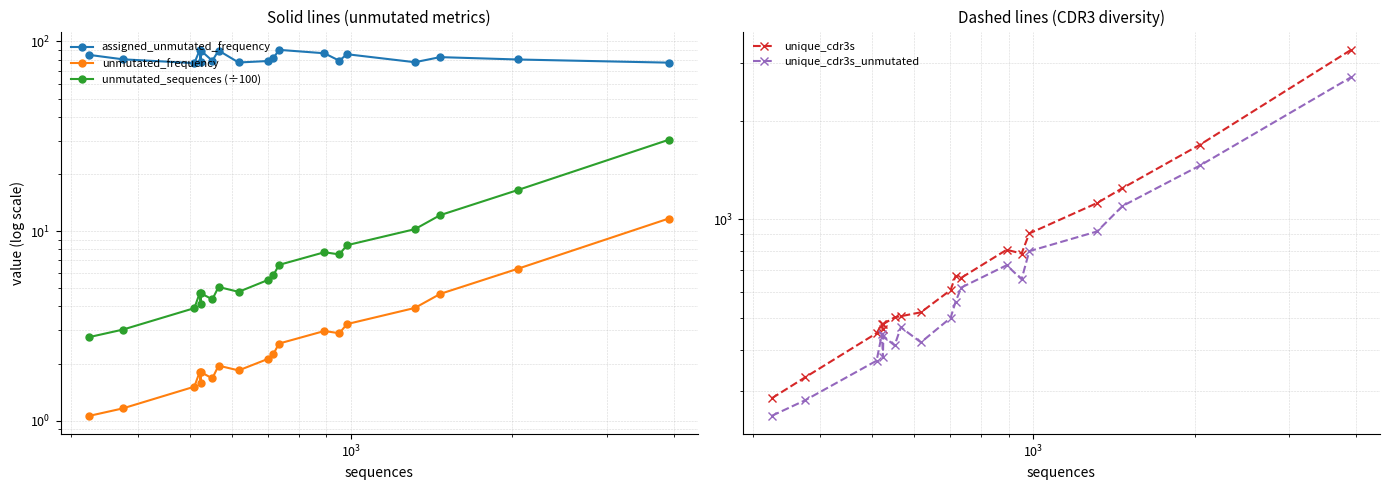

Which series has the largest range (max minus min)?

unique_cdr3s